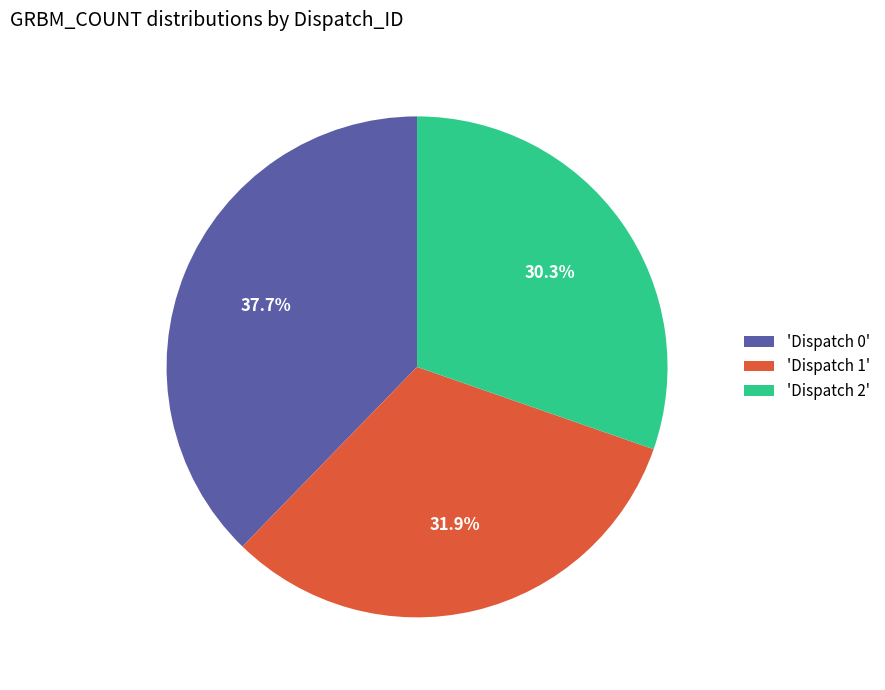

What percentage do 'Dispatch 0' and 'Dispatch 1' together represent?

69.7%